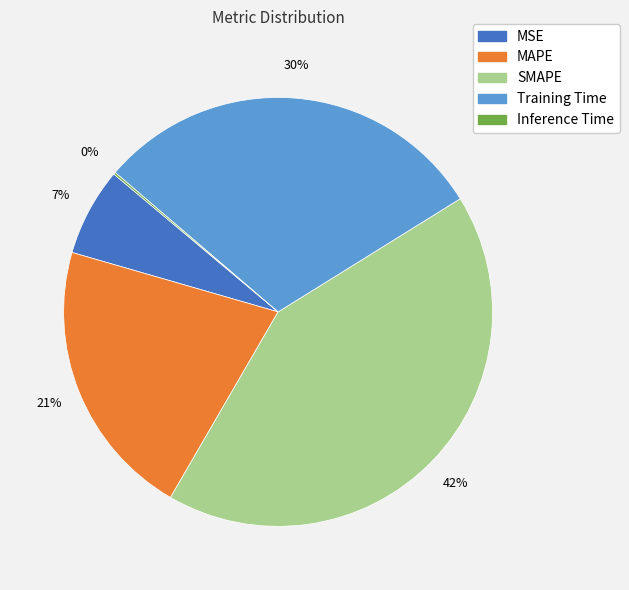

Which slice is the largest?

SMAPE